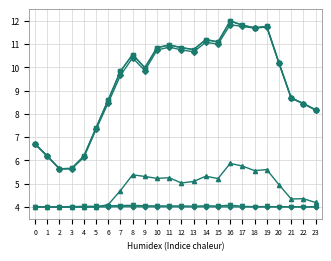

What is the highest value of the تعداد وسیله نقلیه کلاس 1 series?

11.8